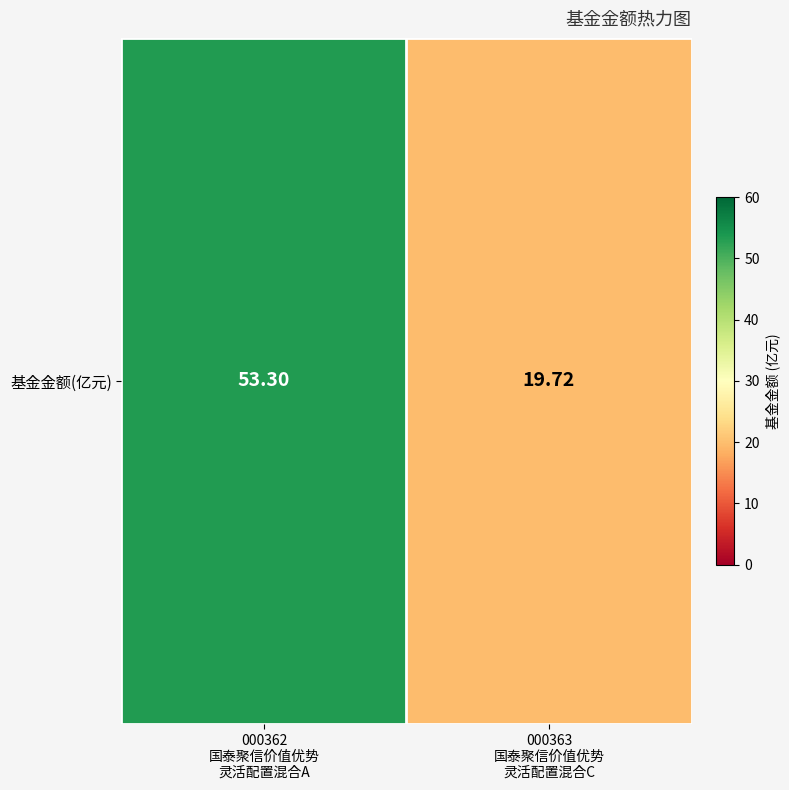

Between 000363
国泰聚信价值优势
灵活配置混合C and 000362
国泰聚信价值优势
灵活配置混合A, which is larger?

000362
国泰聚信价值优势
灵活配置混合A